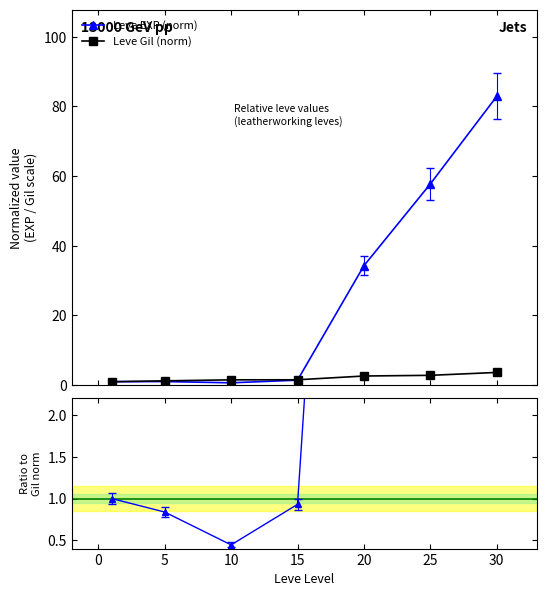

What is the minimum value for EXP / Gil ratio?

0.4